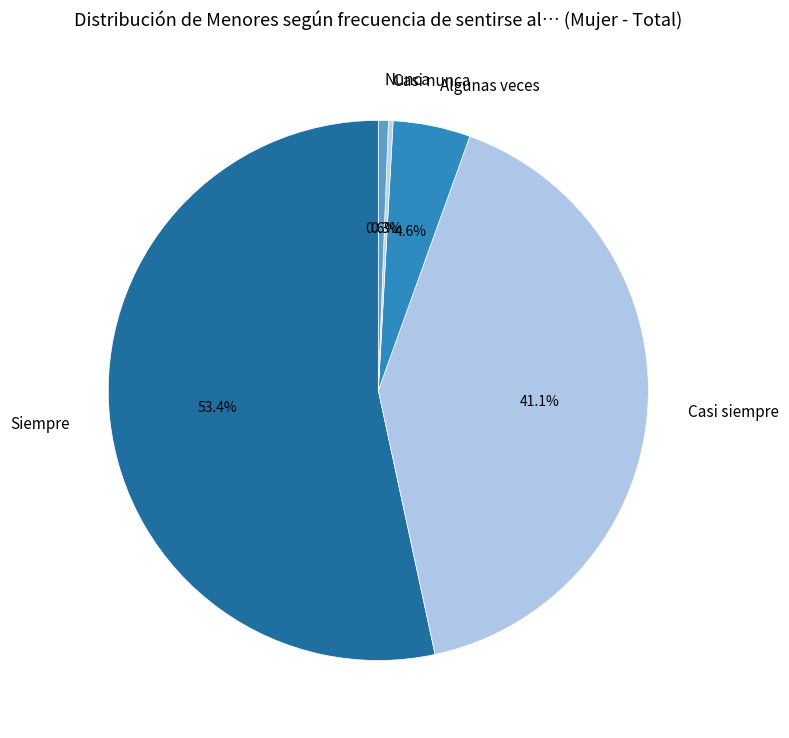

How much of the chart is everything except Nunca?

99.4%